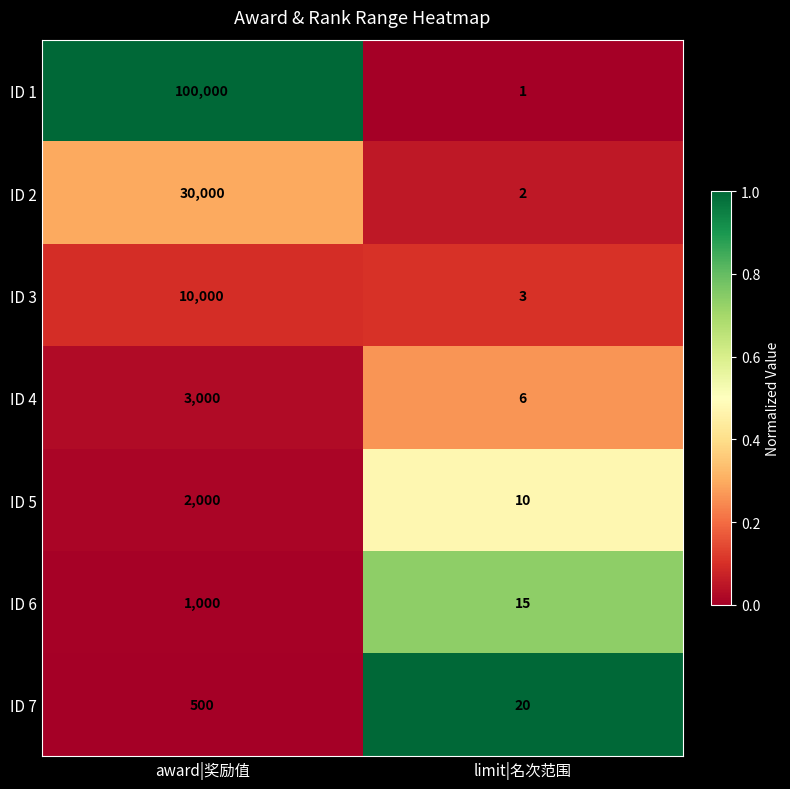

What is the sum of the ID 5 values at limit|名次范围 and award|奖励值?

2010